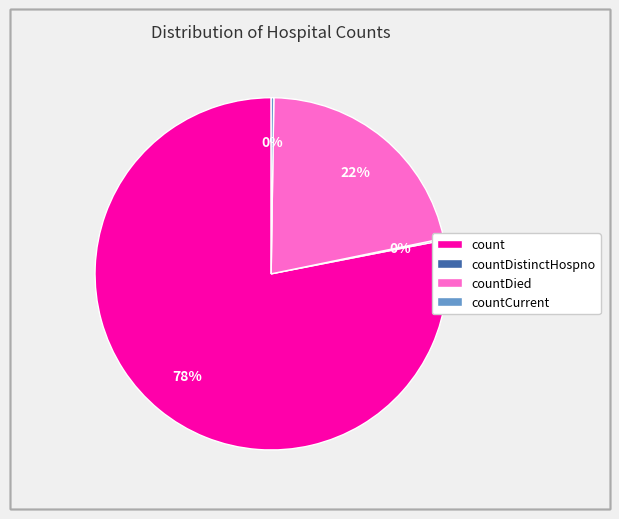

To the nearest percent, what is the average slice percentage?

25%